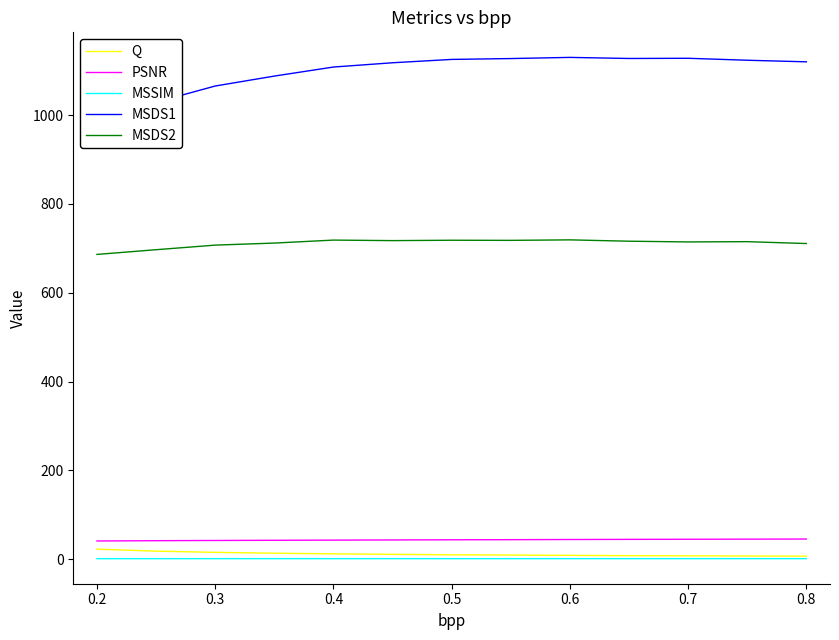

True or false: MSDS2 and Q intersect in this chart.

False